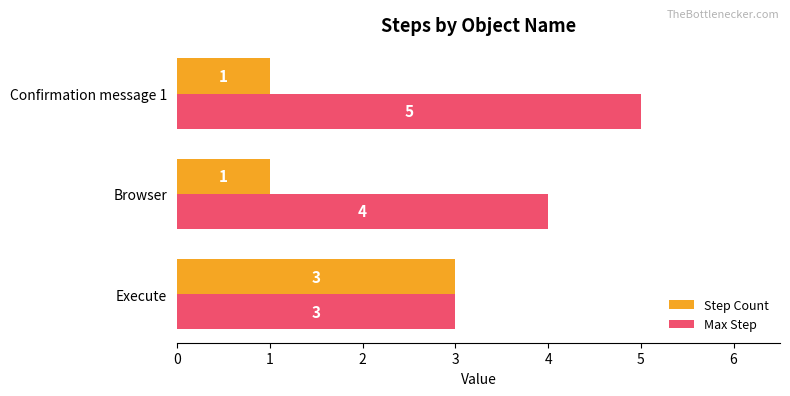

Where is Max Step nearest to the value 4?

Browser